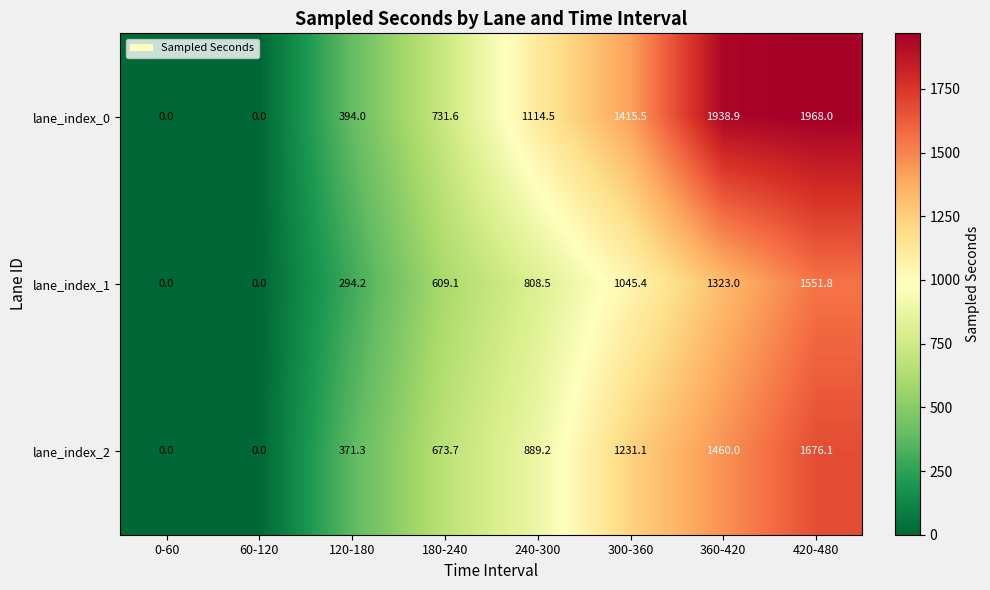

What is the difference between the lane_index_1 values at 360-420 and 180-240?

713.9